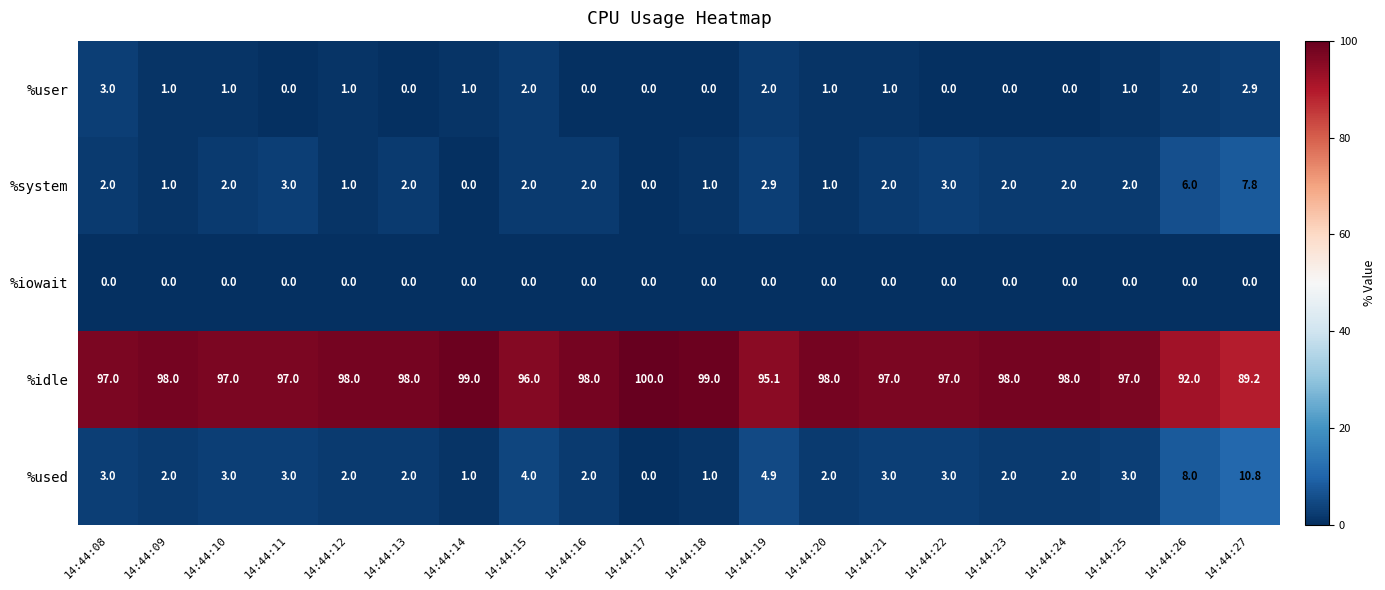

What is the sum of the %system values at 14:44:16 and 14:44:24?

4.0